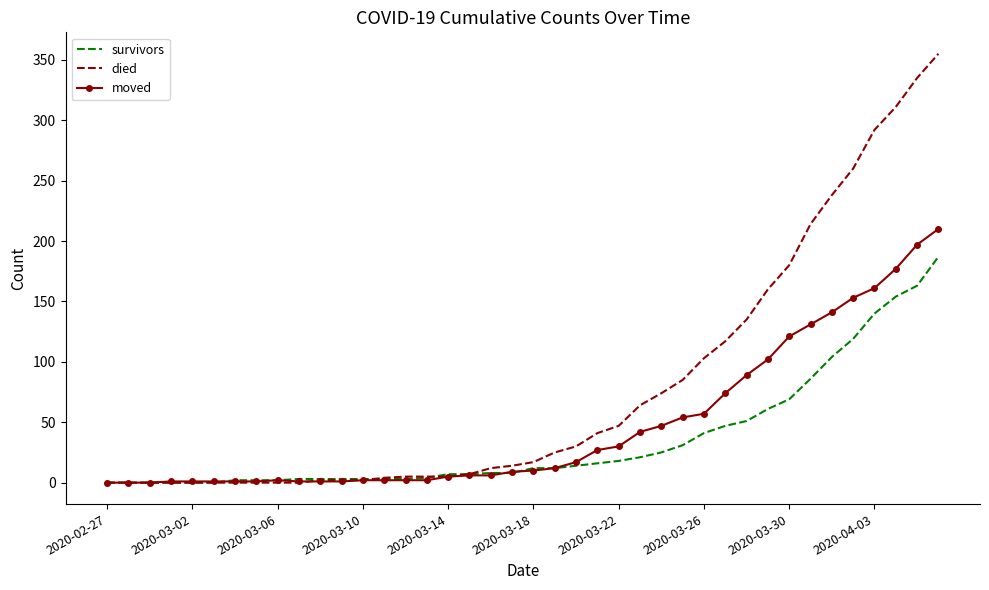

What is the highest value of the died series?

355